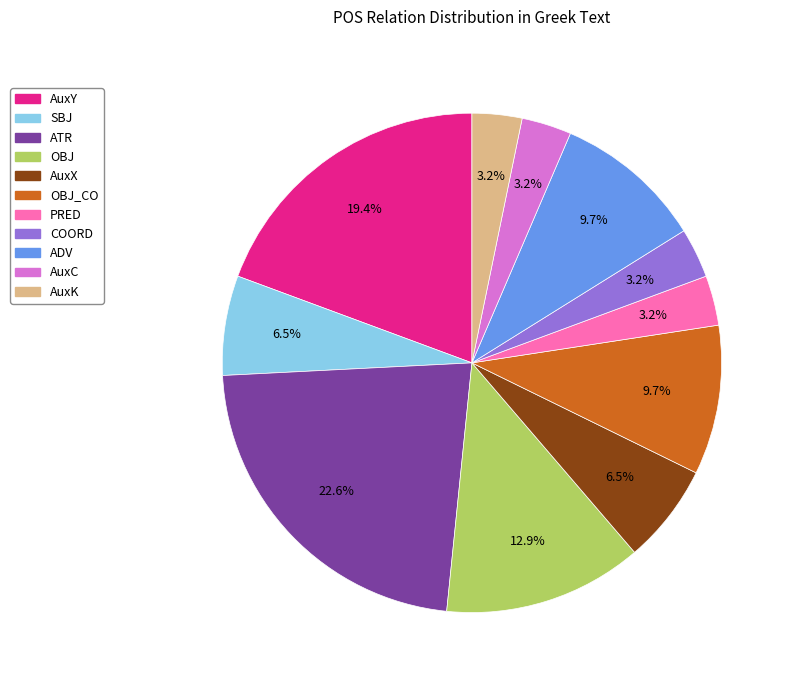

Is there any slice that represents more than half of the pie?

No